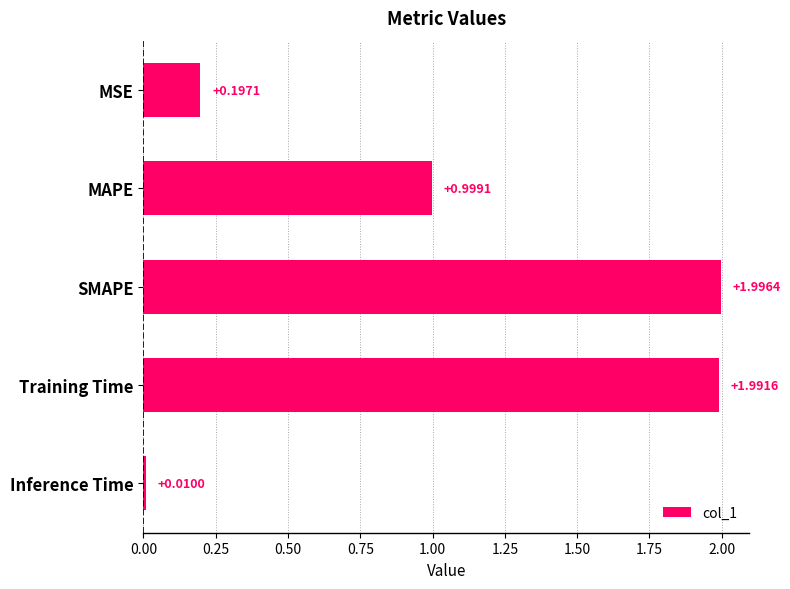

What is the label of the 4th bar from the bottom?

MAPE